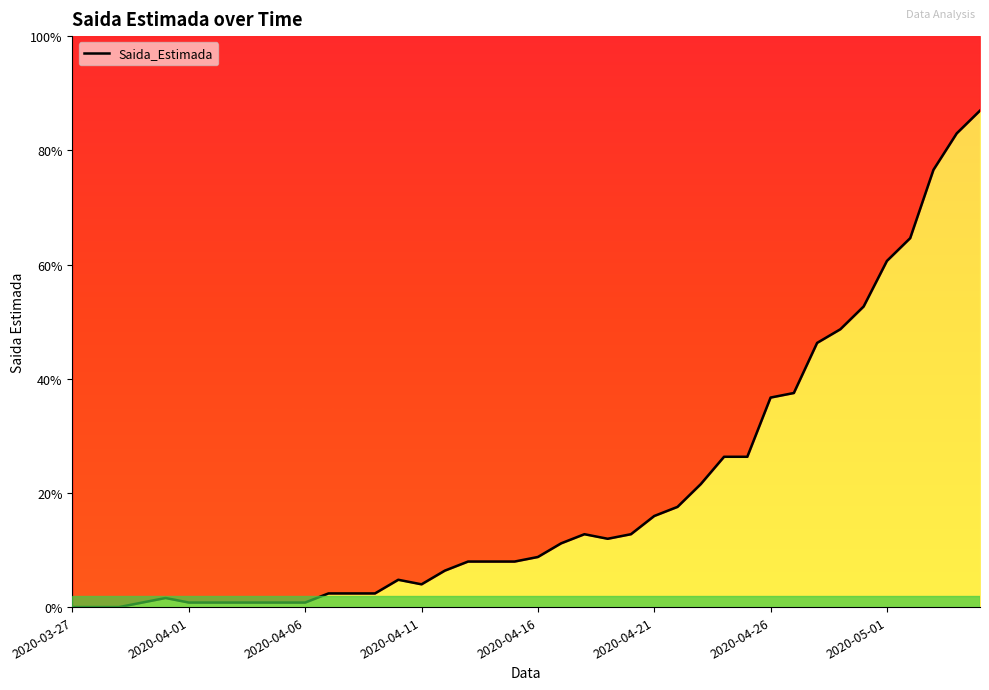

What is the greatest value displayed?

109